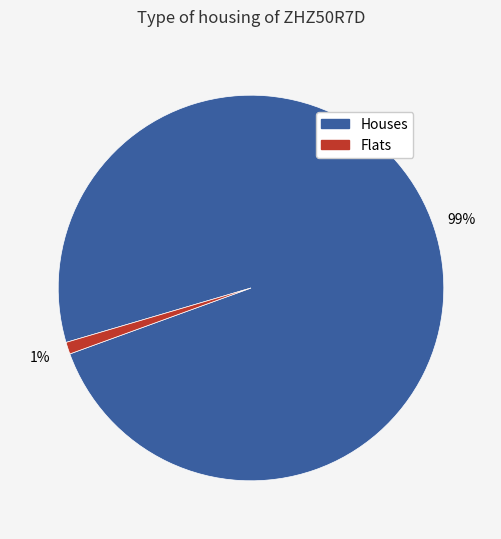

To the nearest percent, what is the average slice percentage?

50%